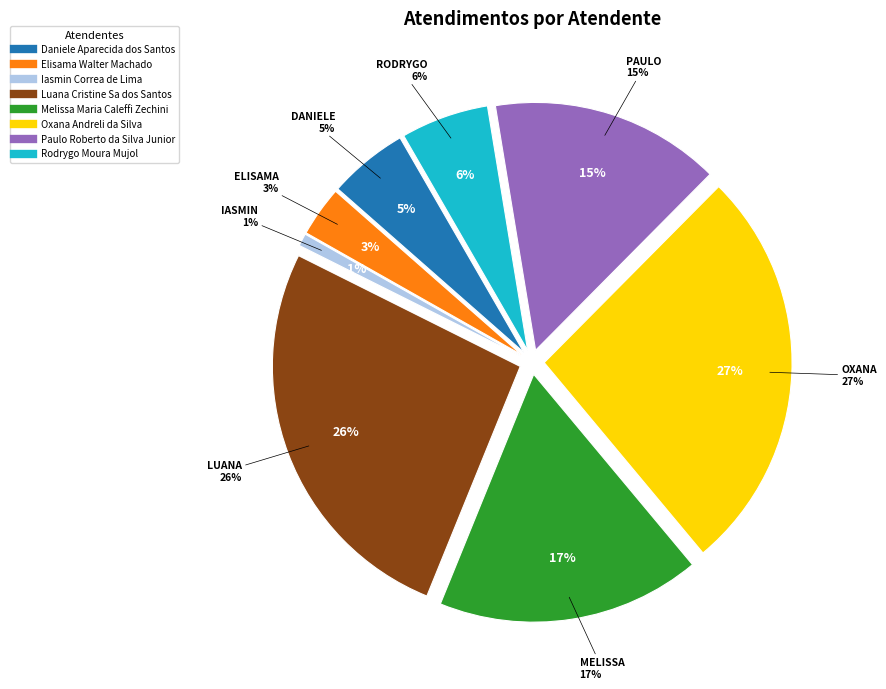

Is there any slice that represents more than half of the pie?

No